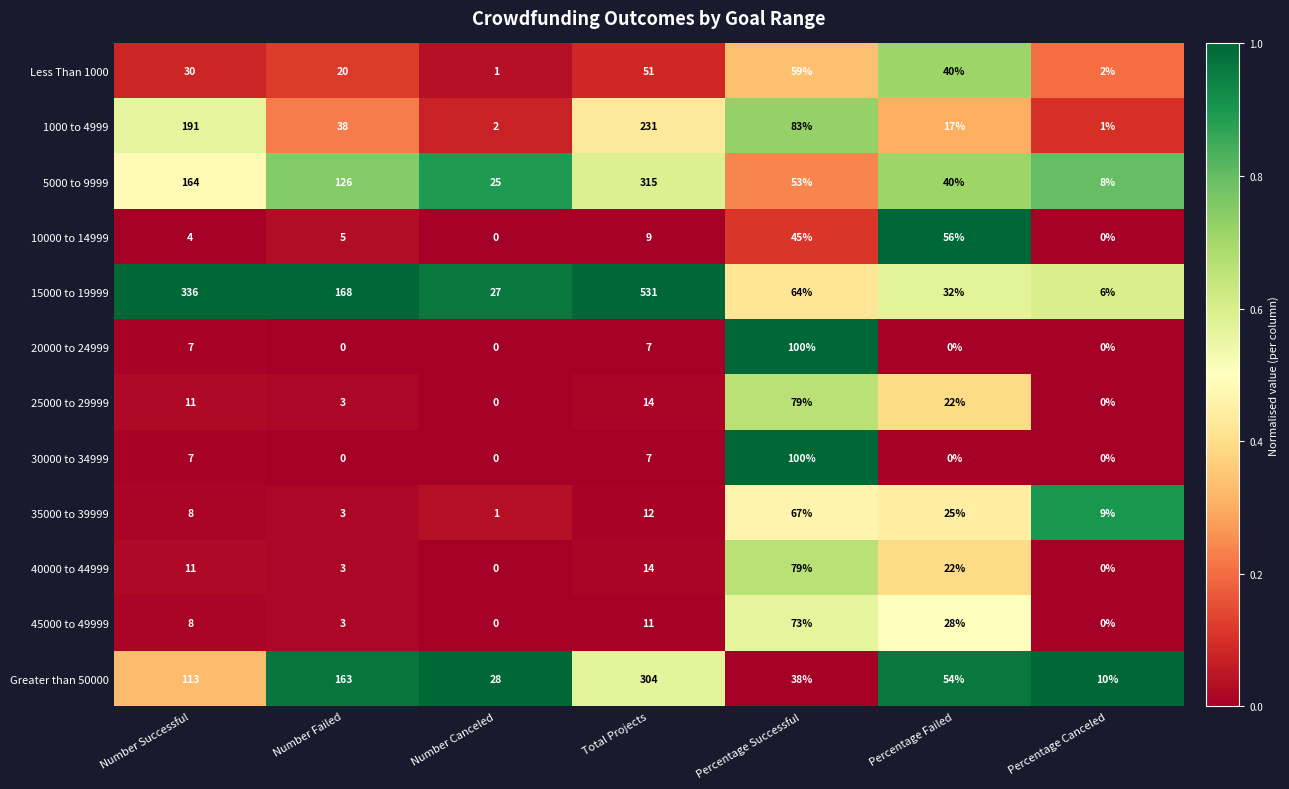

At which label is 25000 to 29999 closest to 39?

Percentage Failed